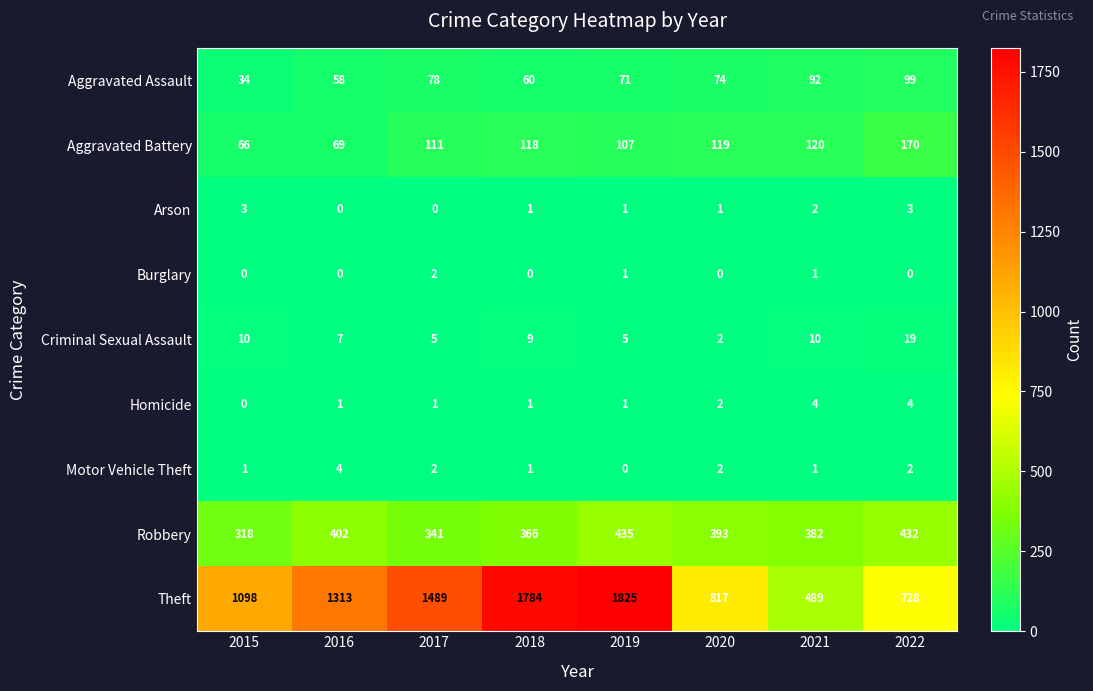

What is the sum of the Aggravated Battery values at 2020 and 2022?

289